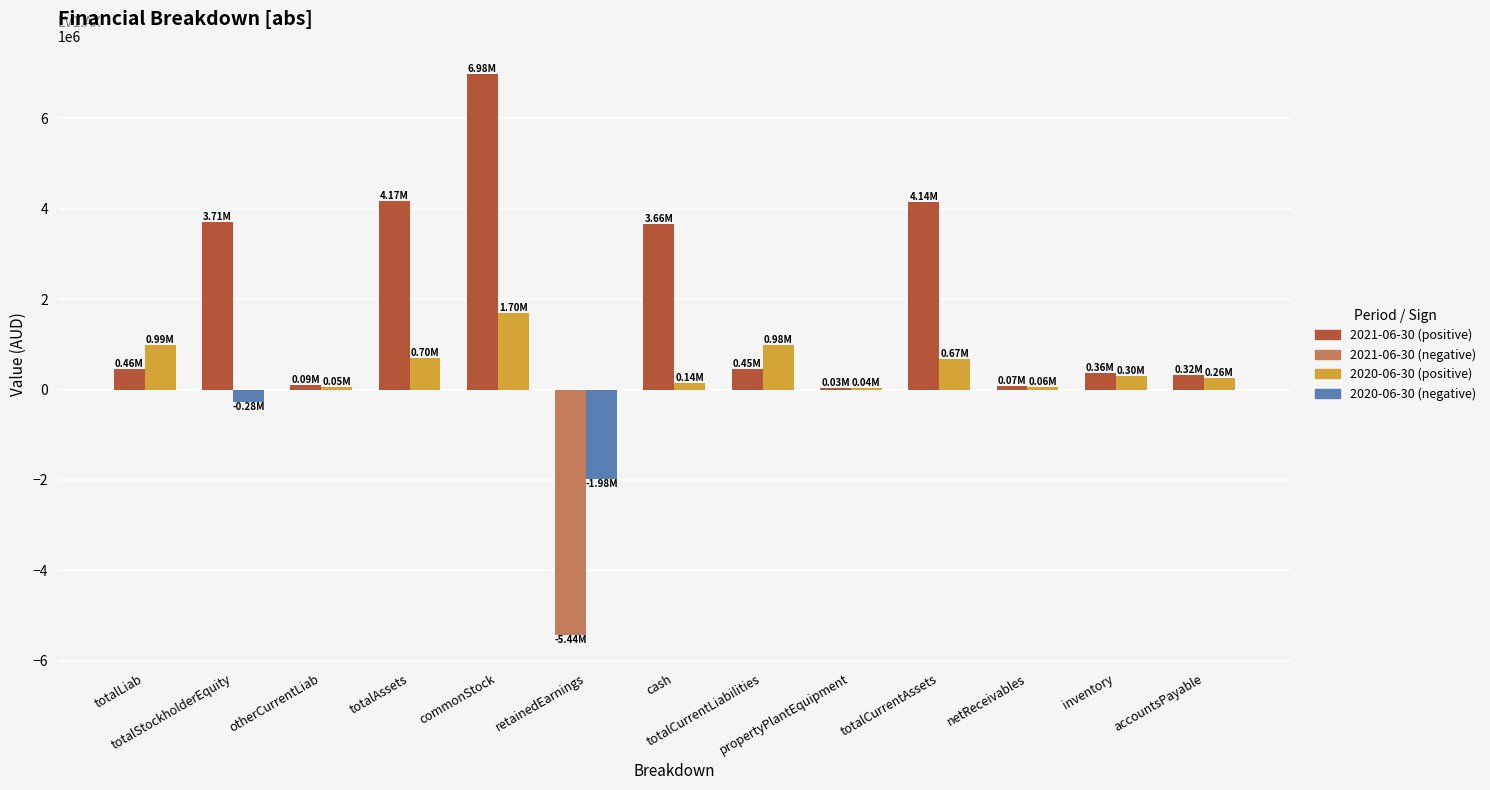

How many bars are there in each group?

2